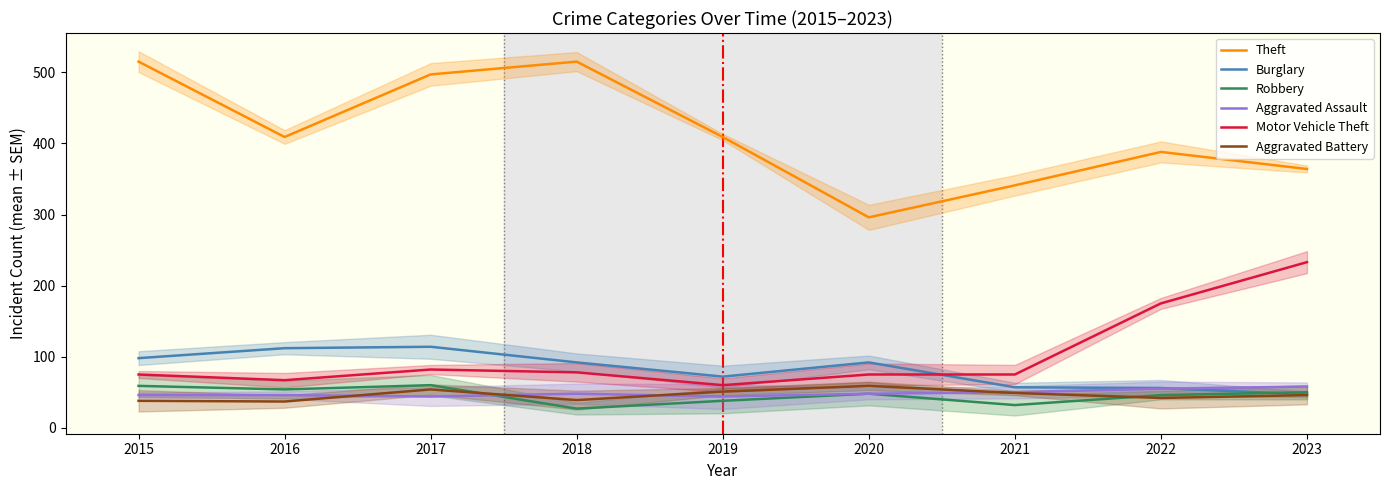

Does the chart have visible grid lines?

No